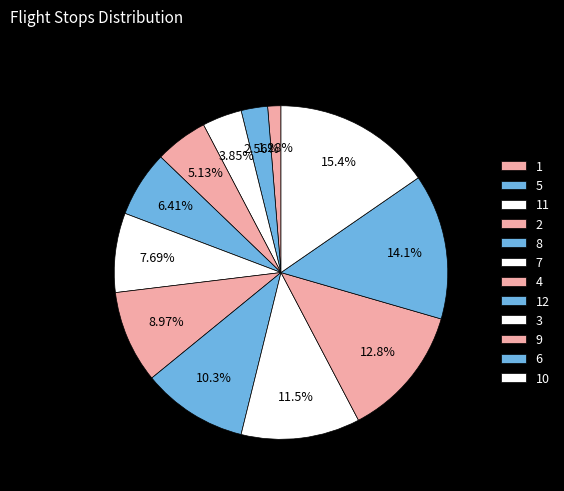

Approximately how many times larger is the value at 12 compared to 4?

1.1